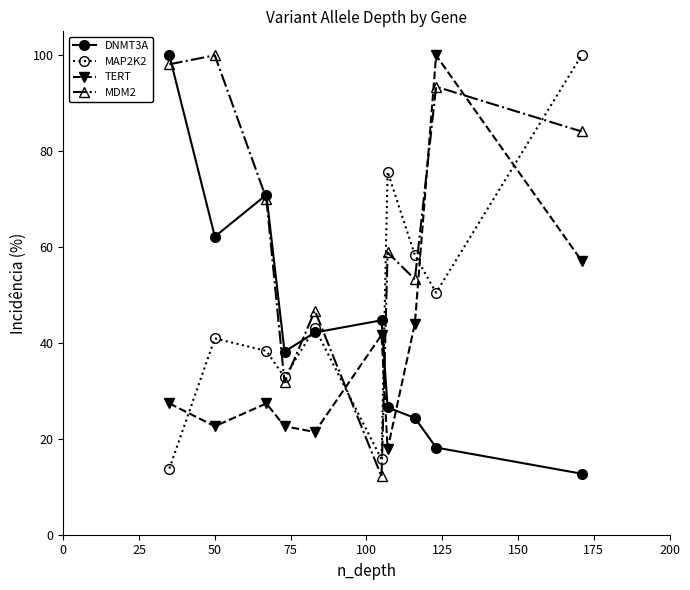

Is this an area chart (filled region under the line)?

No